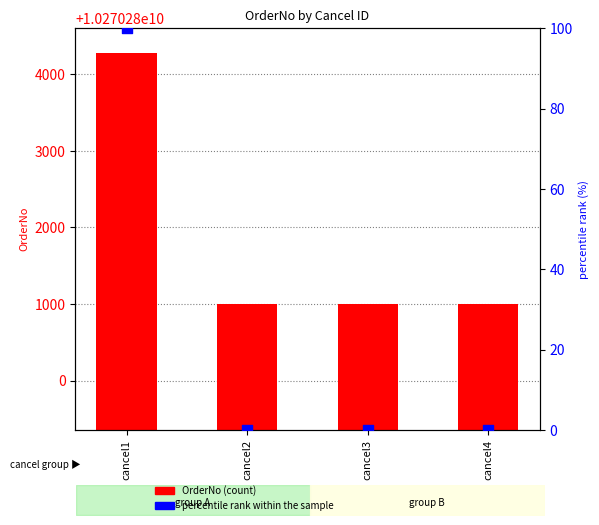

Which series reaches the minimum Y coordinate?

percentile rank within the sample